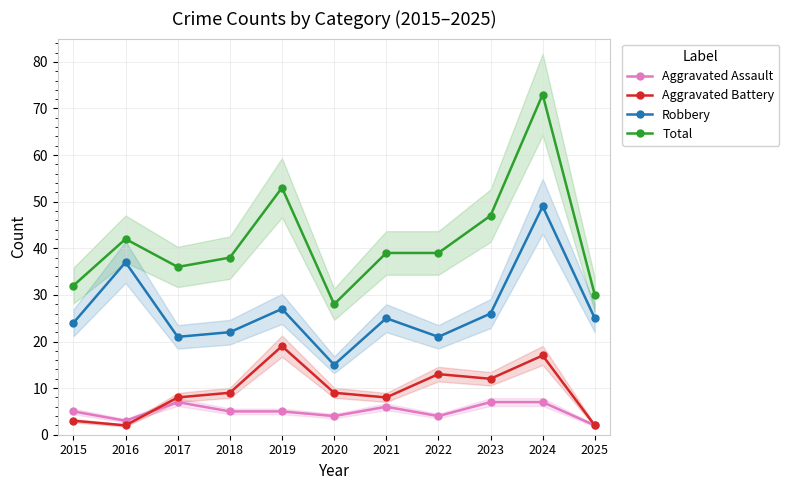

At which category is the sum across all series the highest?

2024